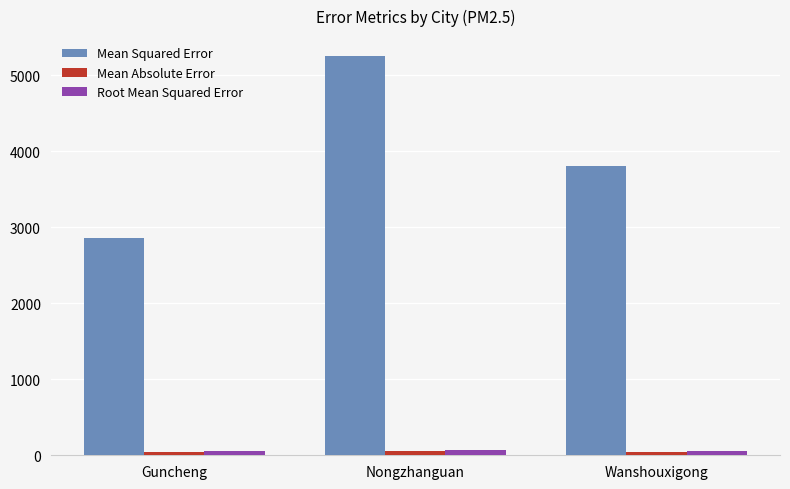

What is the label of the 3rd bar from the left?

Wanshouxigong